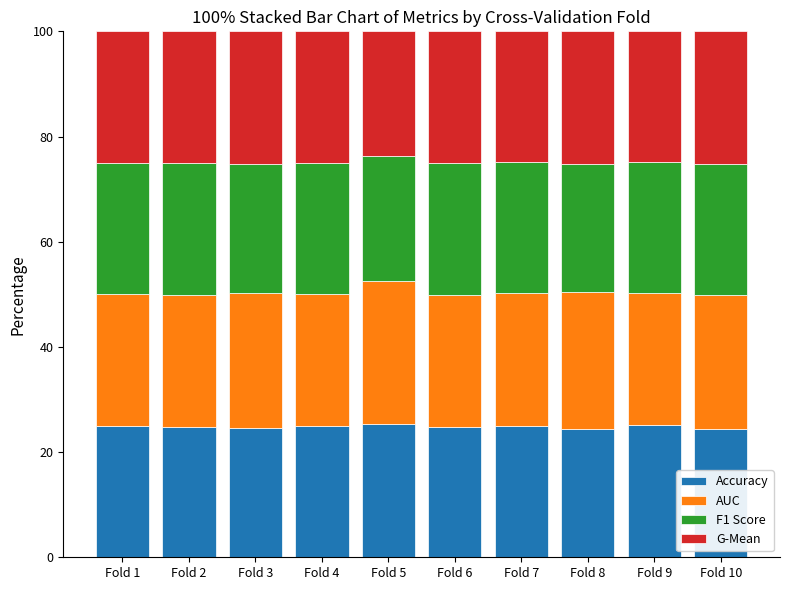

What is the sum of the Accuracy values at Fold 5 and Fold 2?

50.2